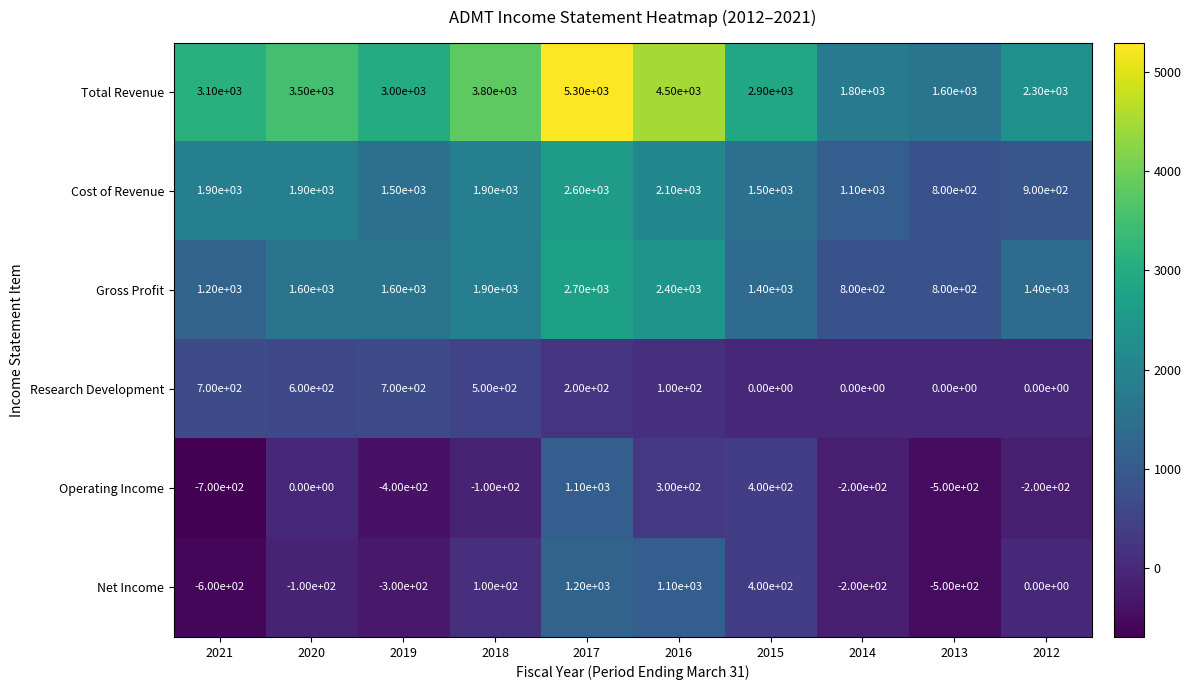

Rank the series at 2017 from highest to lowest value.

Total Revenue, Gross Profit, Cost of Revenue, Net Income, Operating Income, Research Development